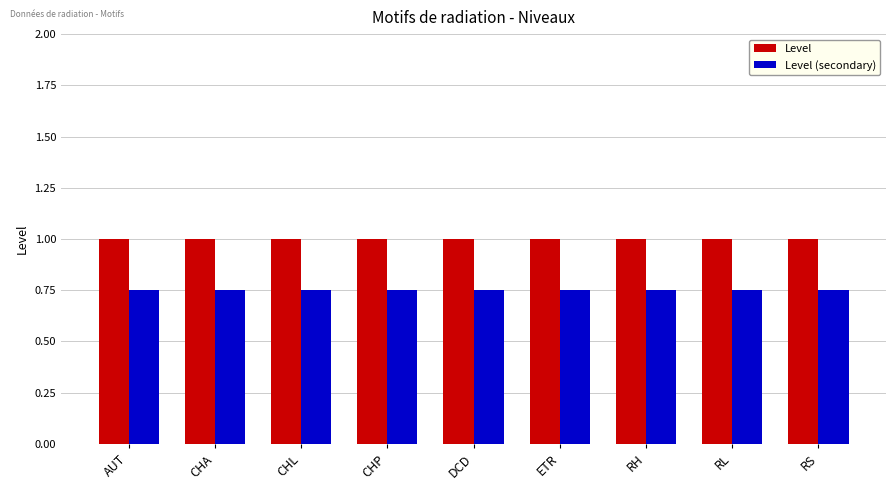

Rank the series at ETR from lowest to highest value.

Level (secondary), Level